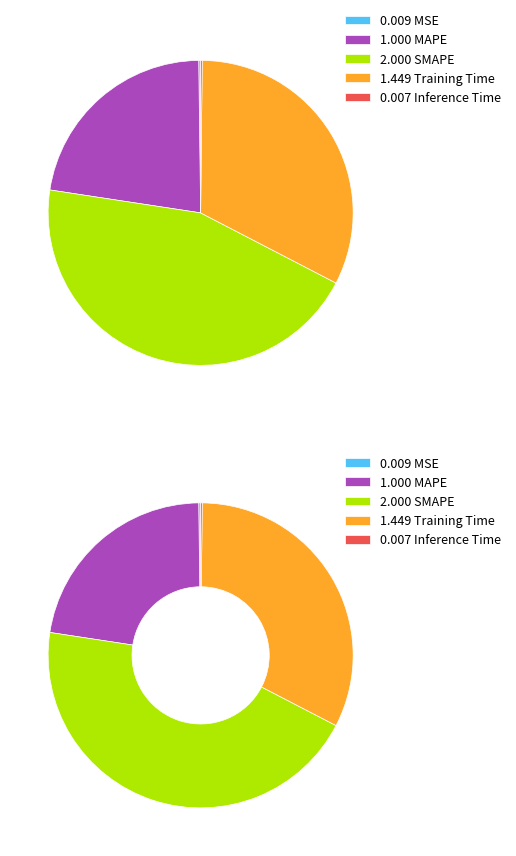

True or false: Training Time accounts for 32% of the total.

True